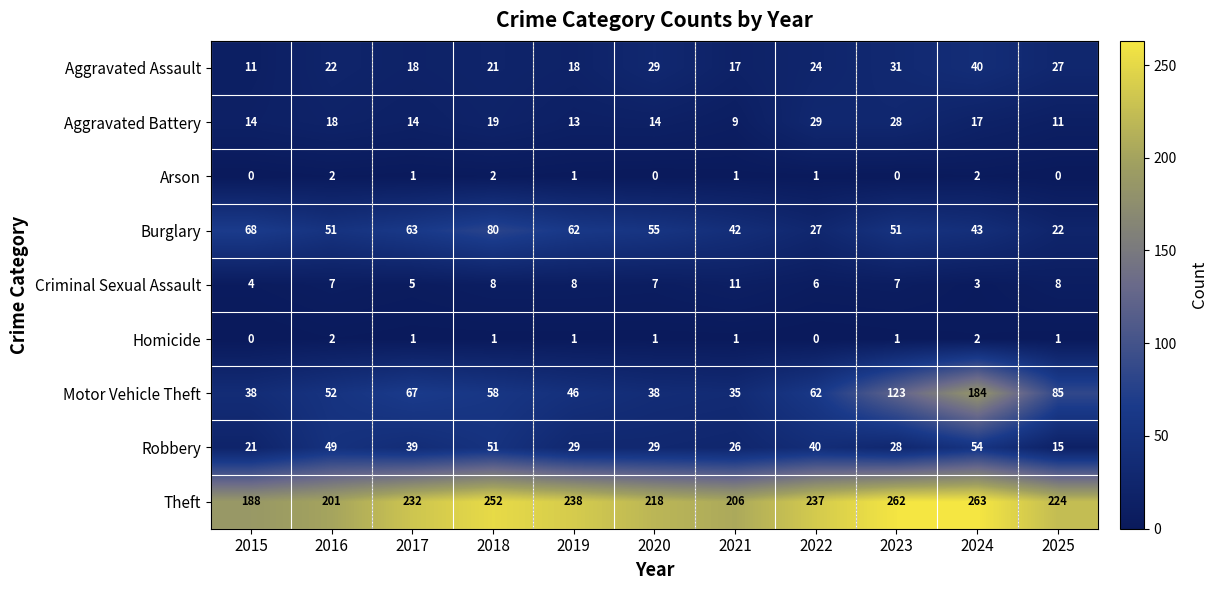

What value does the Burglary series have at 2016, to the nearest 10?

50